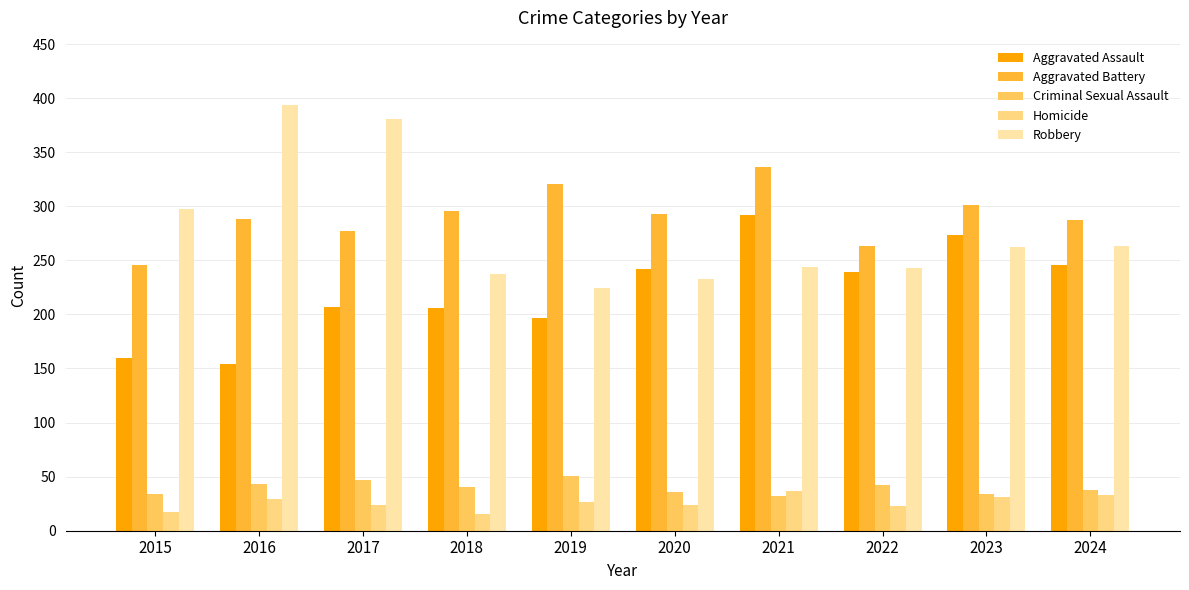

How many bars are there in each group?

5